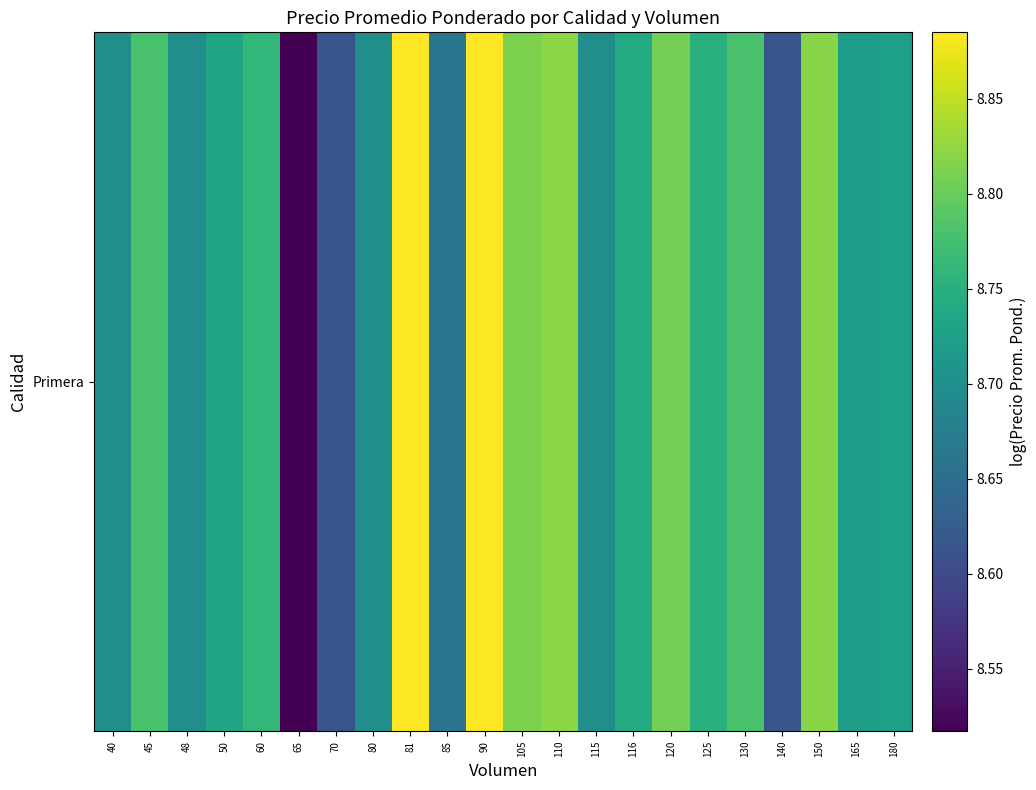

List the labels in order of value, largest first.

81, 90, 110, 150, 105, 120, 45, 130, 60, 125, 116, 50, 180, 165, 40, 48, 80, 115, 85, 140, 70, 65